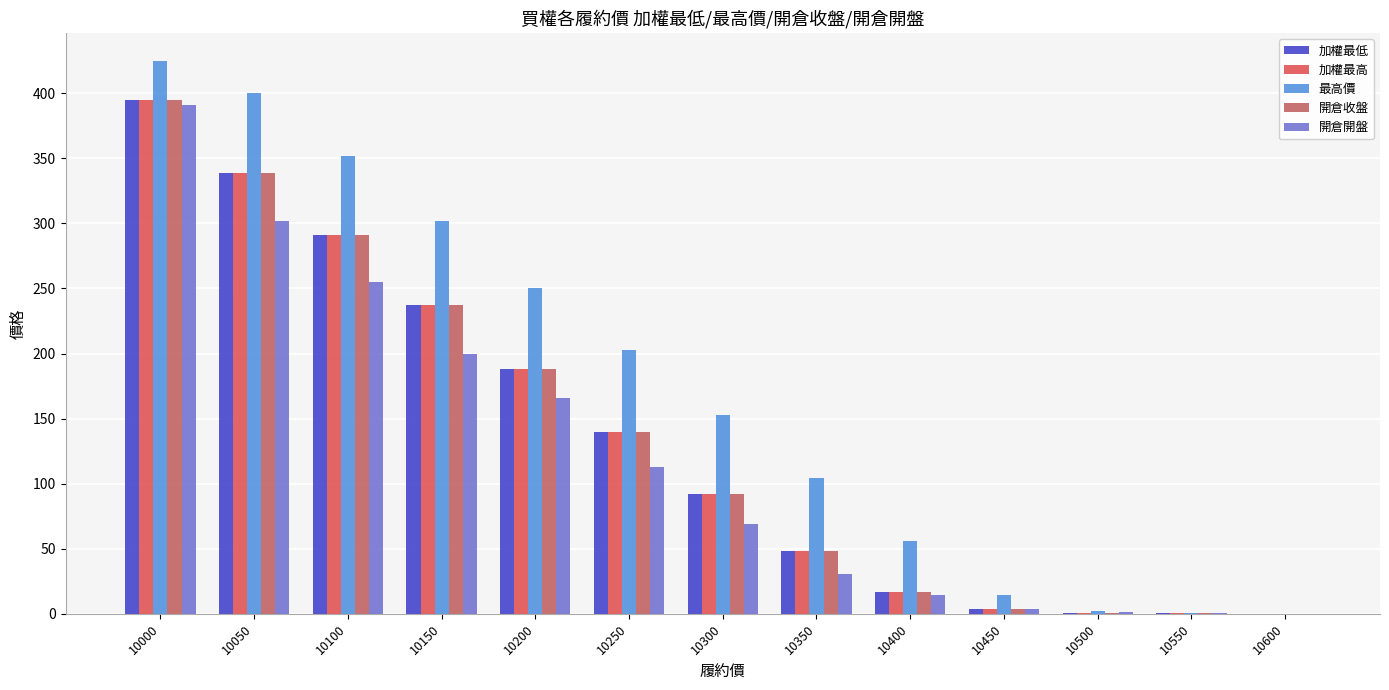

Reading left to right, list all the values displayed in this chart.

加權最低: 10000=395.0	10050=339.0	10100=291.0	10150=237.0	10200=188.0	10250=140.0	10300=92.0	10350=48.5	10400=17.0	10450=3.6	10500=0.6	10550=0.3	10600=0.1
加權最高: 10000=395.0	10050=339.0	10100=291.0	10150=237.0	10200=188.0	10250=140.0	10300=92.0	10350=48.5	10400=17.0	10450=3.6	10500=0.6	10550=0.3	10600=0.1
最高價: 10000=425.0	10050=400.0	10100=352.0	10150=302.0	10200=250.0	10250=203.0	10300=153.0	10350=104.0	10400=56.0	10450=14.5	10500=2.5	10550=0.4	10600=0.2
開倉收盤: 10000=395.0	10050=339.0	10100=291.0	10150=237.0	10200=188.0	10250=140.0	10300=92.0	10350=48.5	10400=17.0	10450=3.6	10500=0.6	10550=0.3	10600=0.1
開倉開盤: 10000=391.0	10050=302.0	10100=255.0	10150=200.0	10200=166.0	10250=113.0	10300=69.0	10350=30.5	10400=14.5	10450=3.8	10500=1.0	10550=0.3	10600=0.1